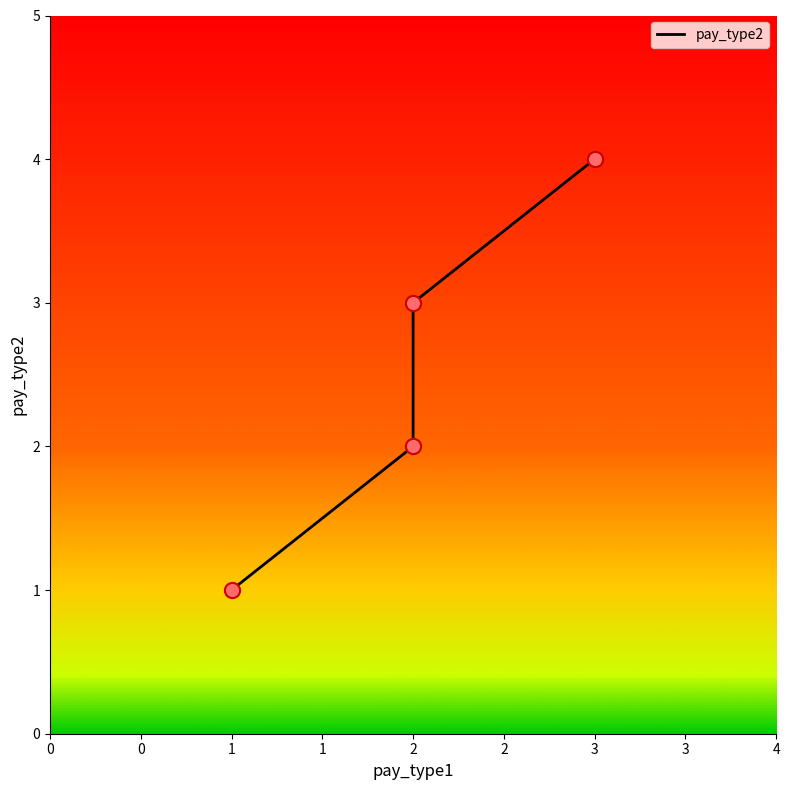

Which has a higher value, 3 or 1?

3